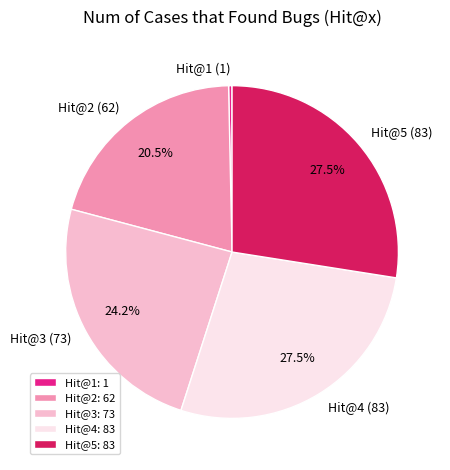

To the nearest percent, what is the difference between the largest and smallest slice percentages?

27%